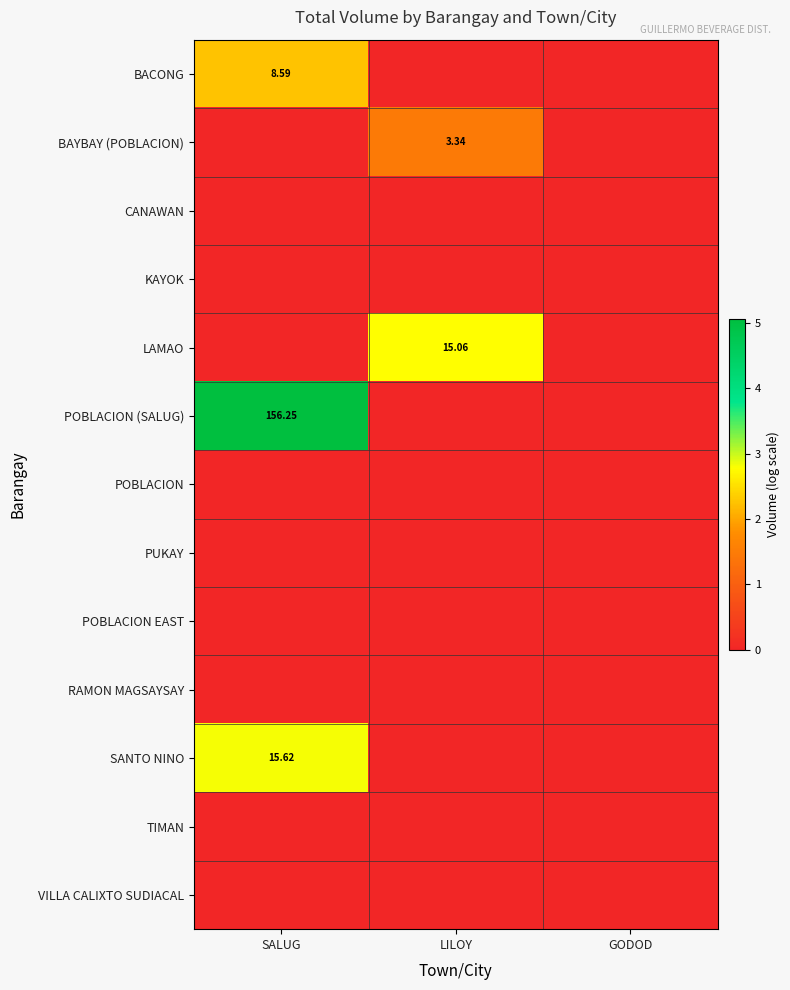

The LAMAO series shows 1.5 at SALUG. True or false?

False